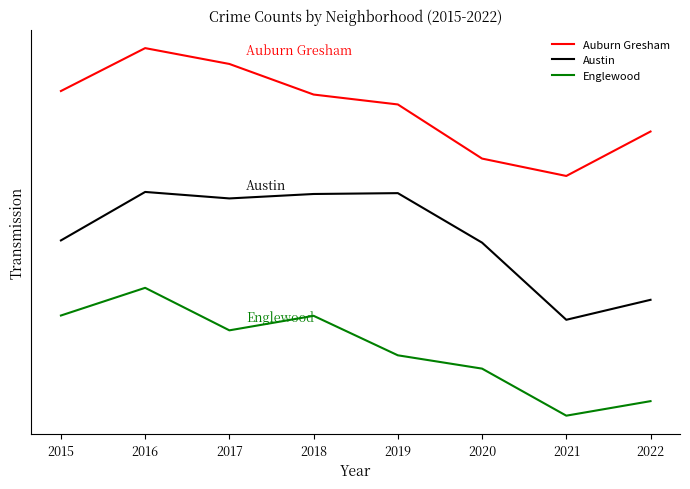

True or false: Austin and Auburn Gresham intersect in this chart.

False